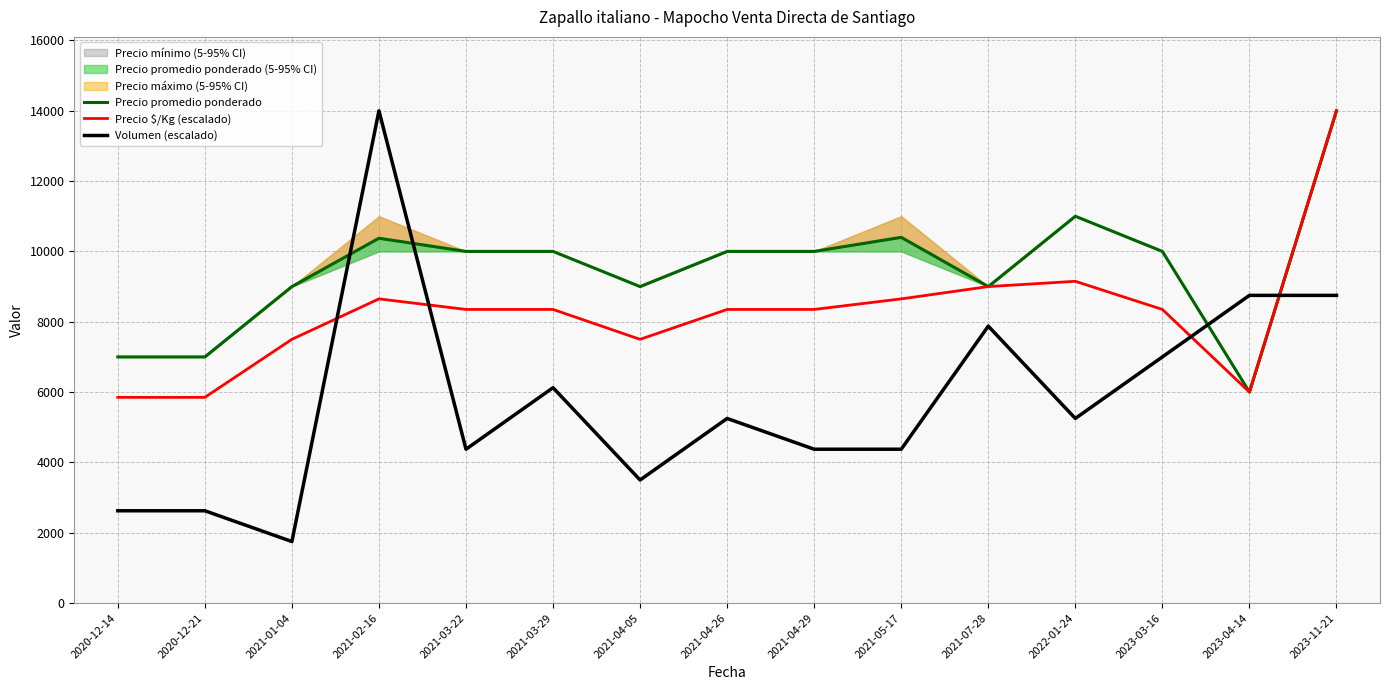

Where is the first local maximum for Precio $/Kg (escalado)?

2021-02-16